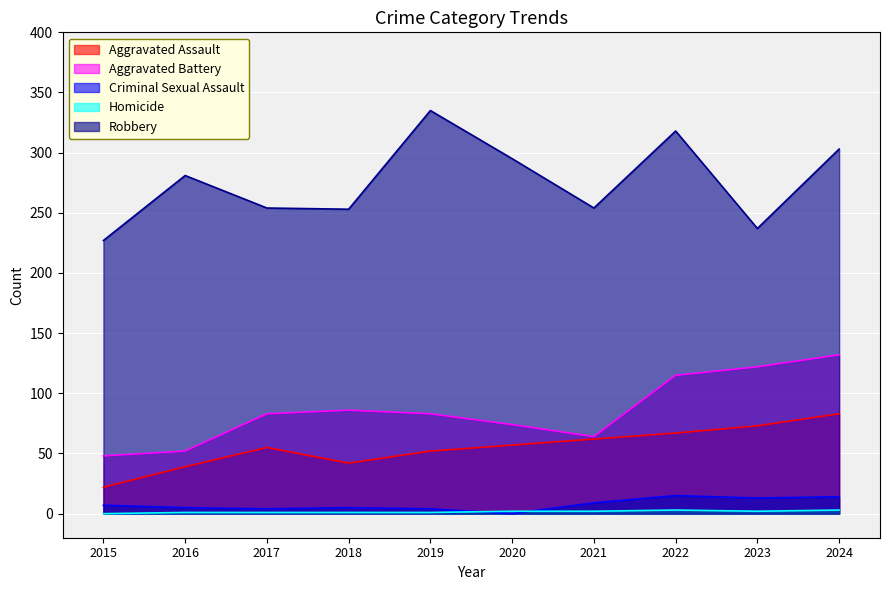

How many interior local valleys does the Aggravated Battery series have?

1